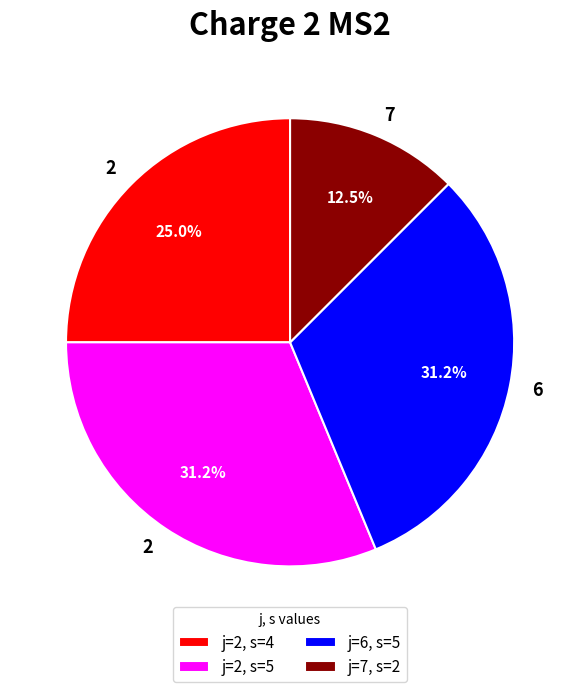

What is the ratio of the value at j=7, s=2 to the value at j=2, s=5?

0.4